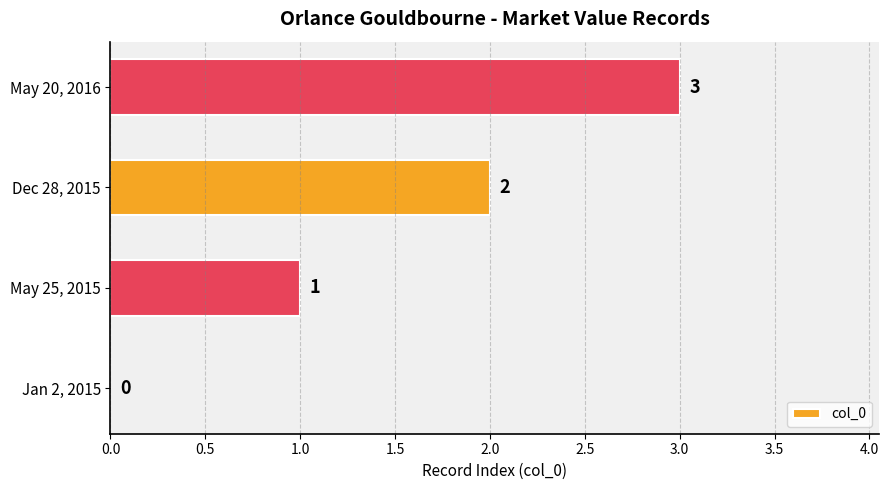

What is the sum of all values?

6